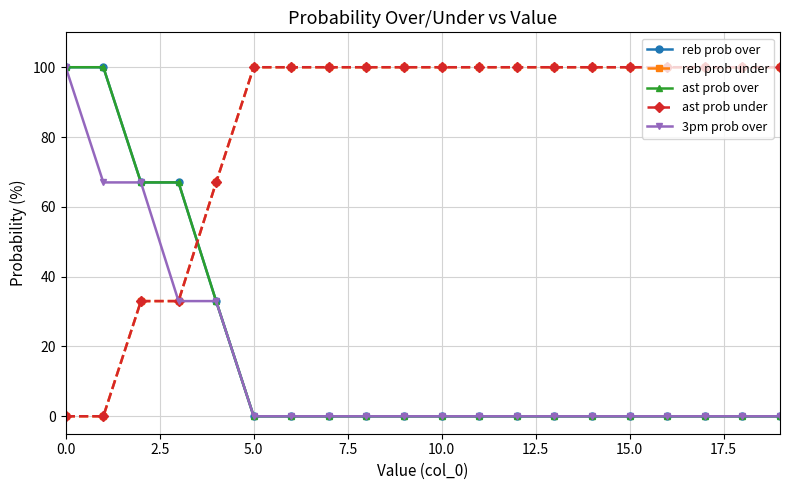

Does the chart have visible grid lines?

Yes